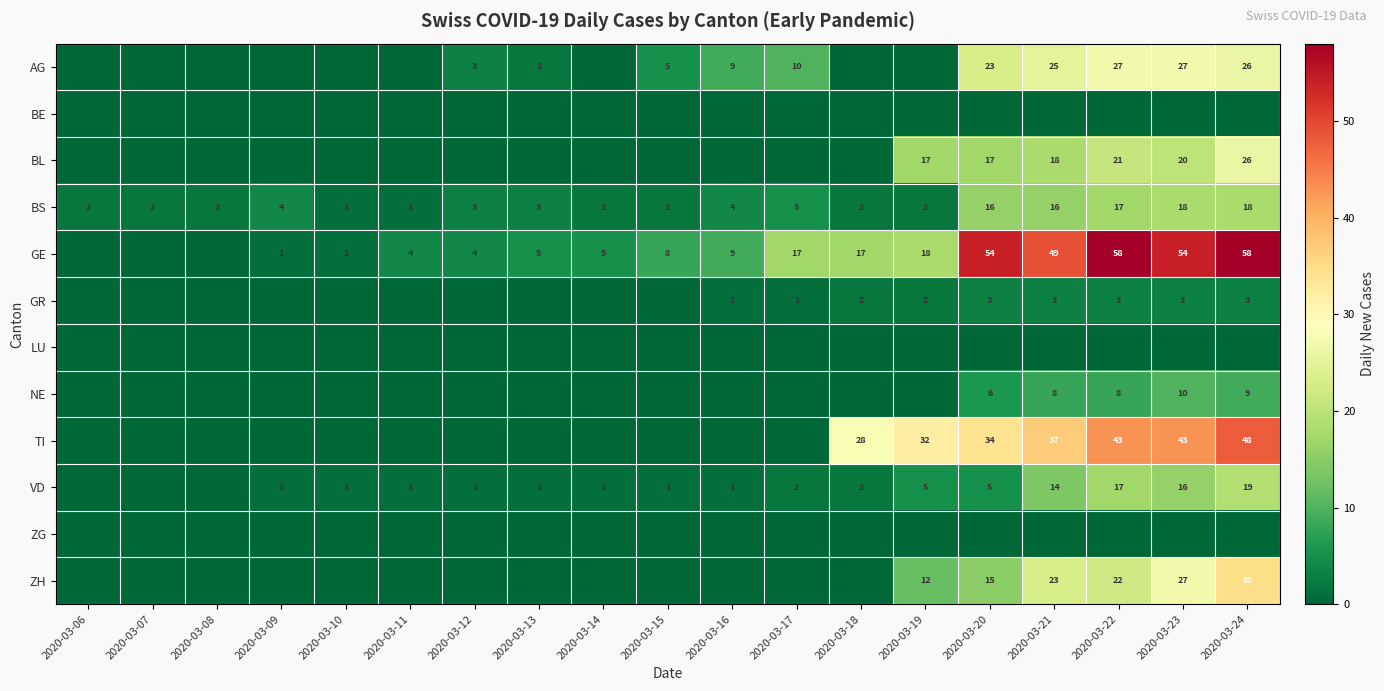

At which category does the chart reach its peak across all series?

2020-03-22